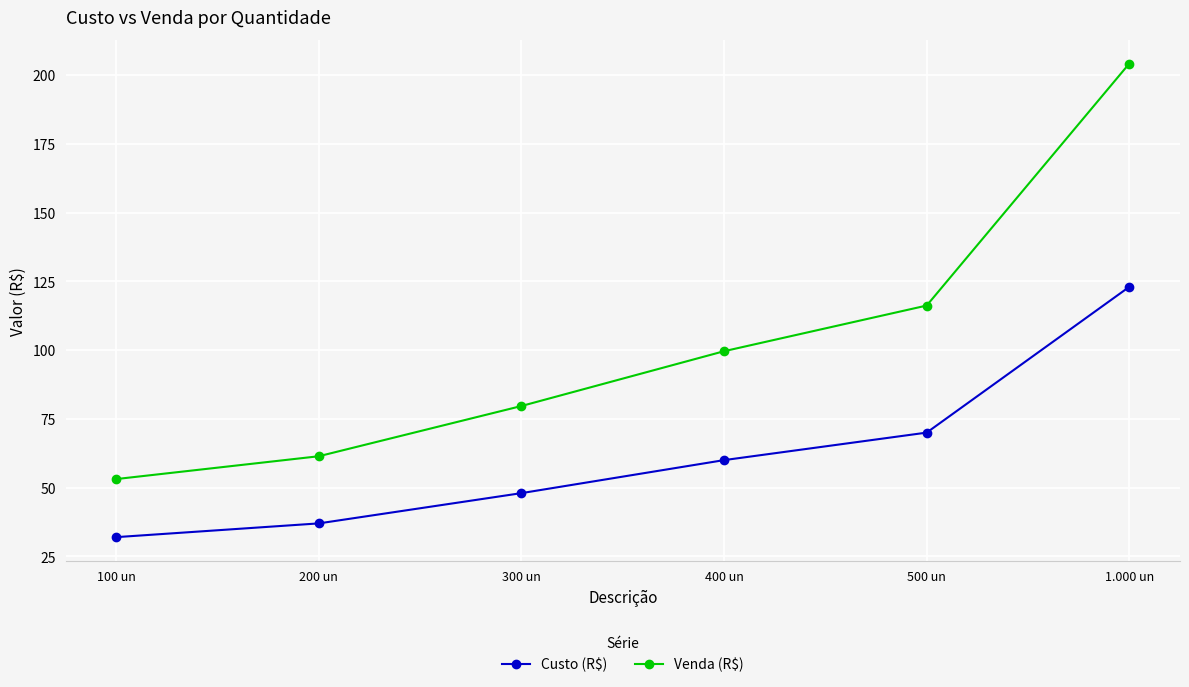

What is the label of the 2nd point from the right?

500 un